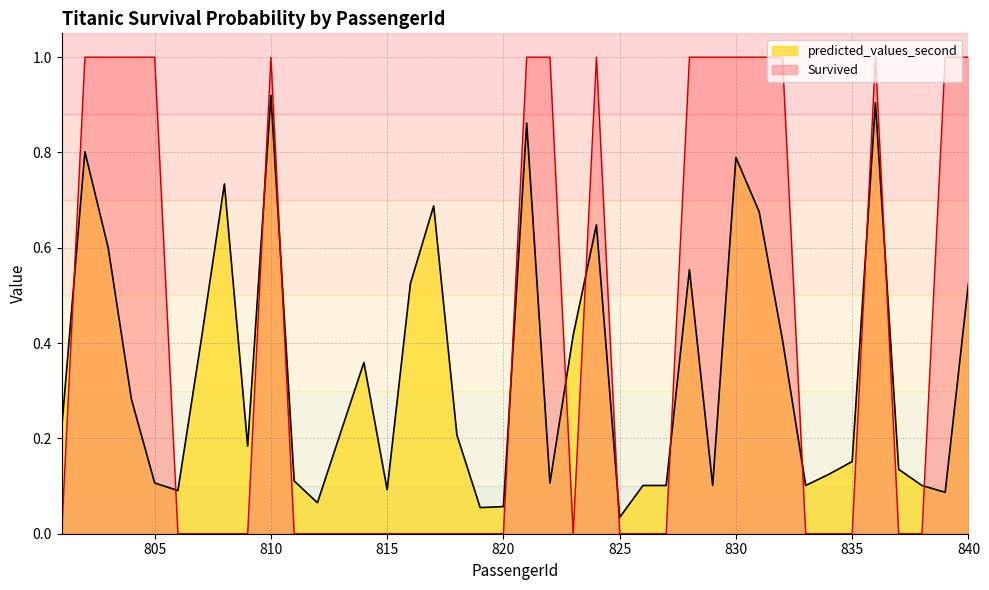

How many lines are shown in the chart?

2